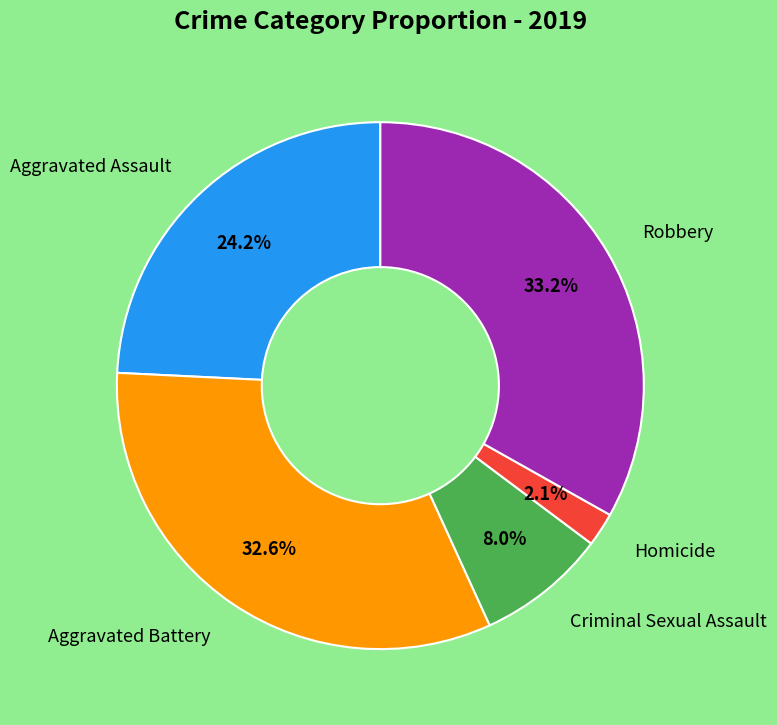

Is there a majority slice in this chart?

No